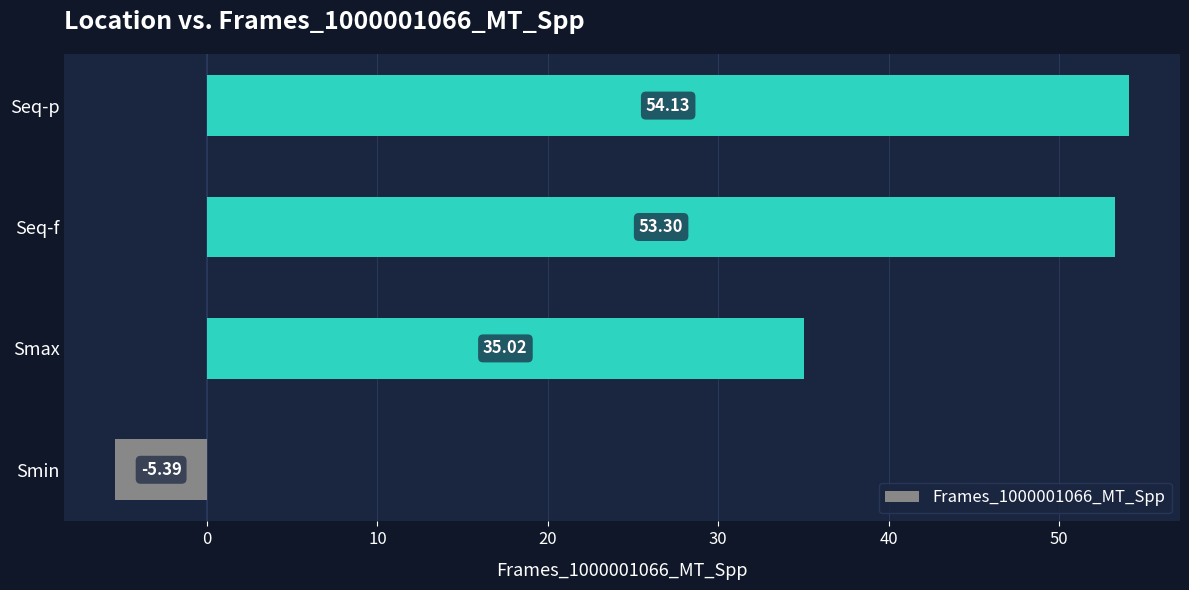

What is the change in value from Smax to Seq-p?

+19.1